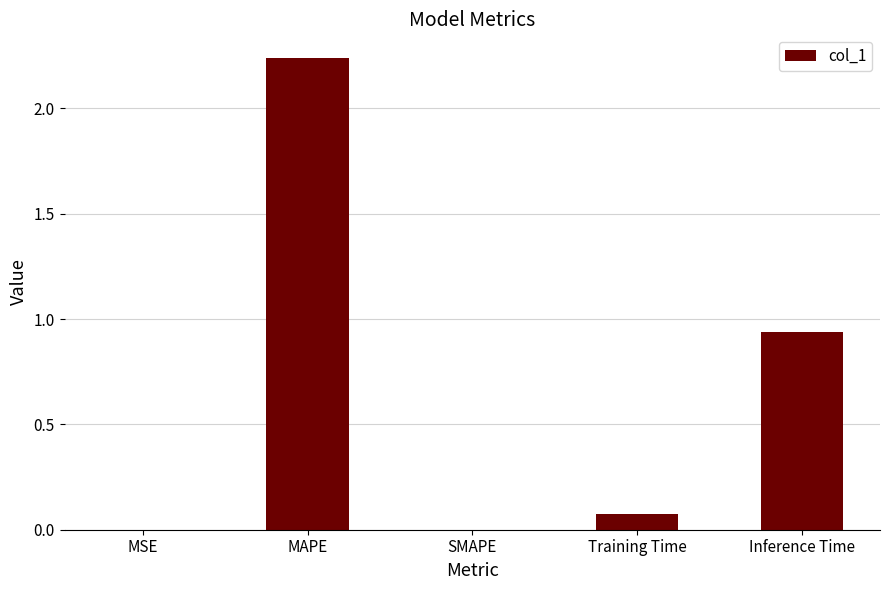

Which has a higher value, Training Time or SMAPE?

Training Time